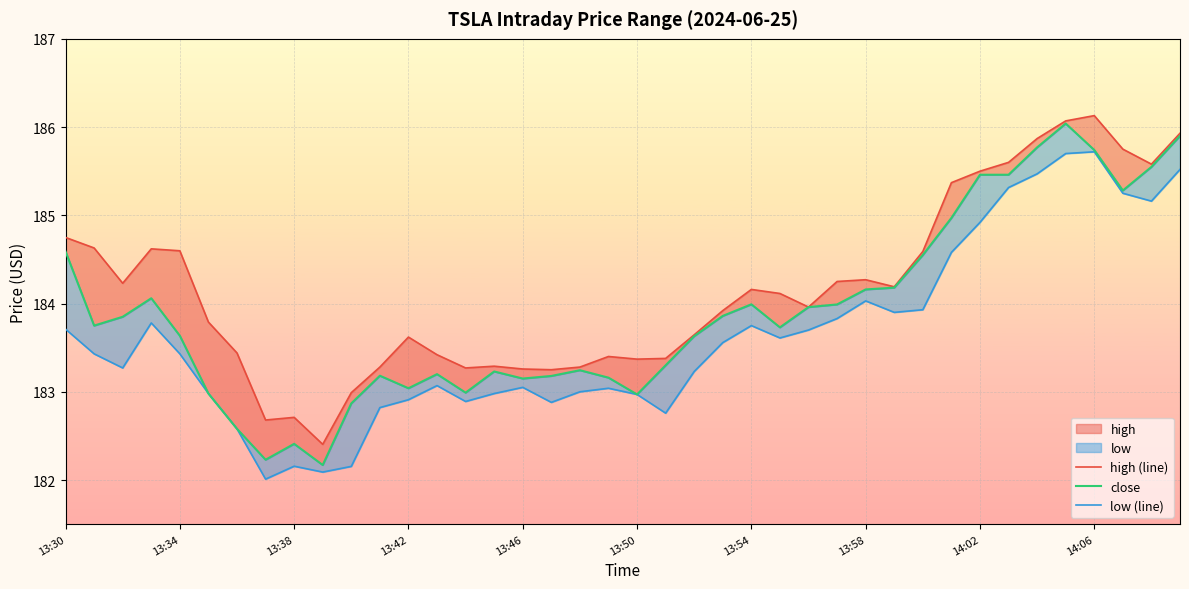

How many interior local valleys does the high (line) series have?

9